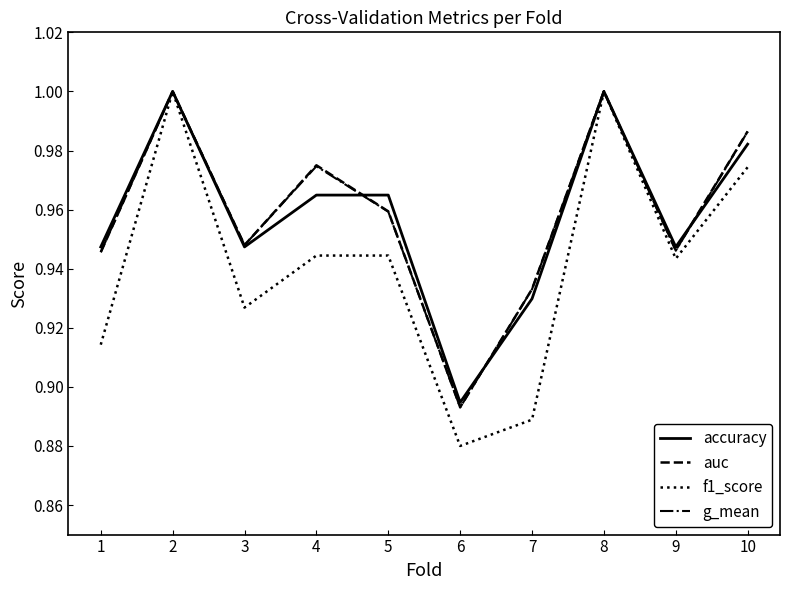

Between 8 and 9, which series saw the biggest shift?

f1_score